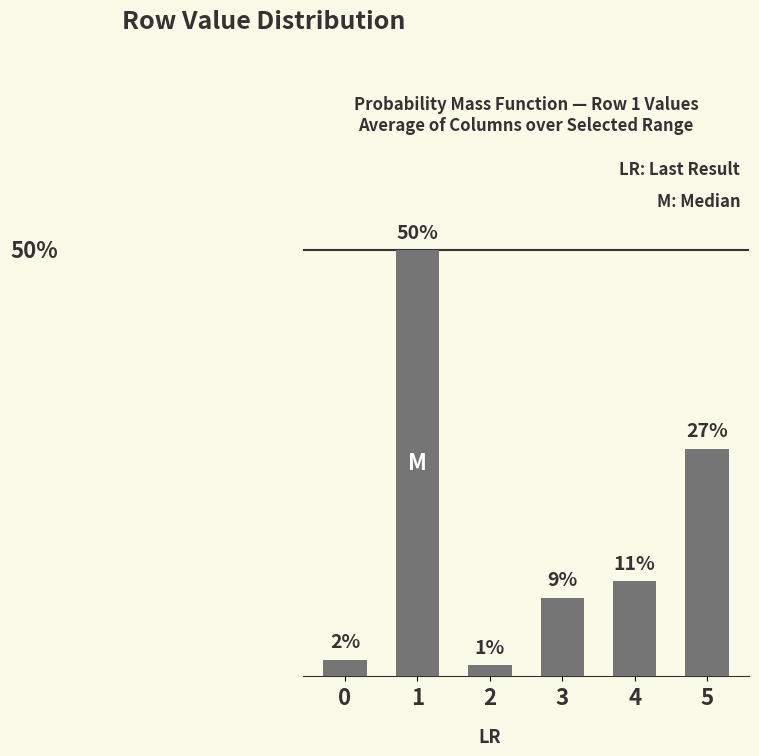

The value at 2 is 0.0. True or false?

False